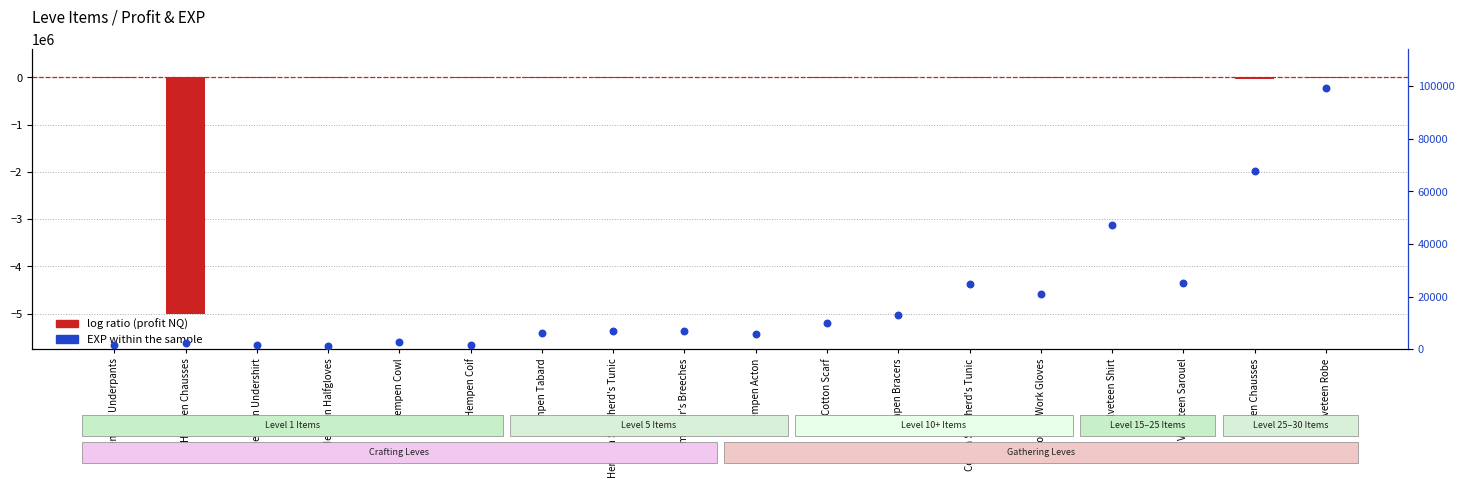

Which series contains the lowest Y value?

log ratio (profit NQ)